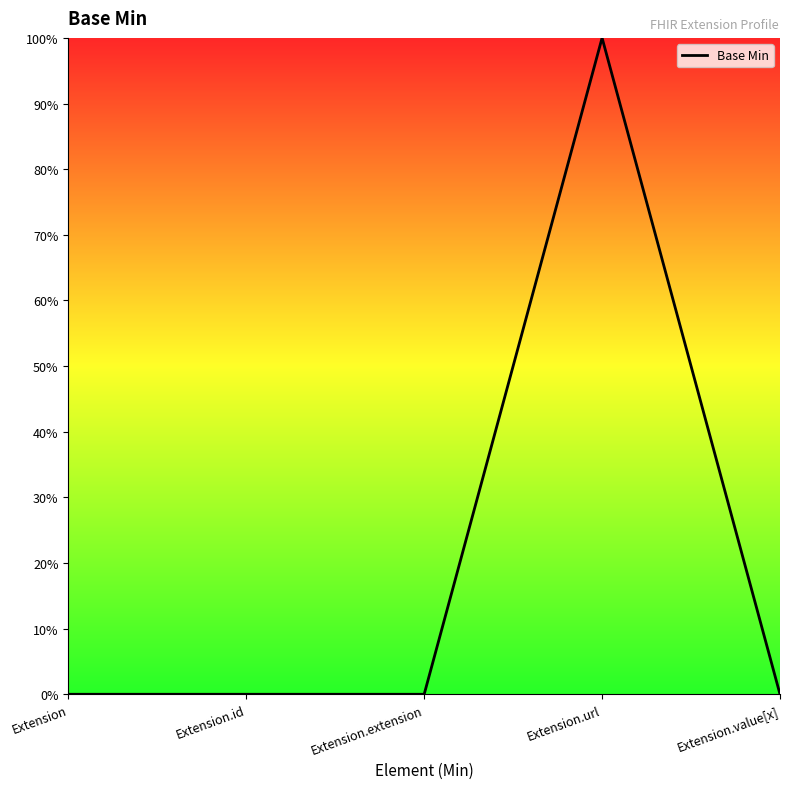

Does the chart have visible grid lines?

No